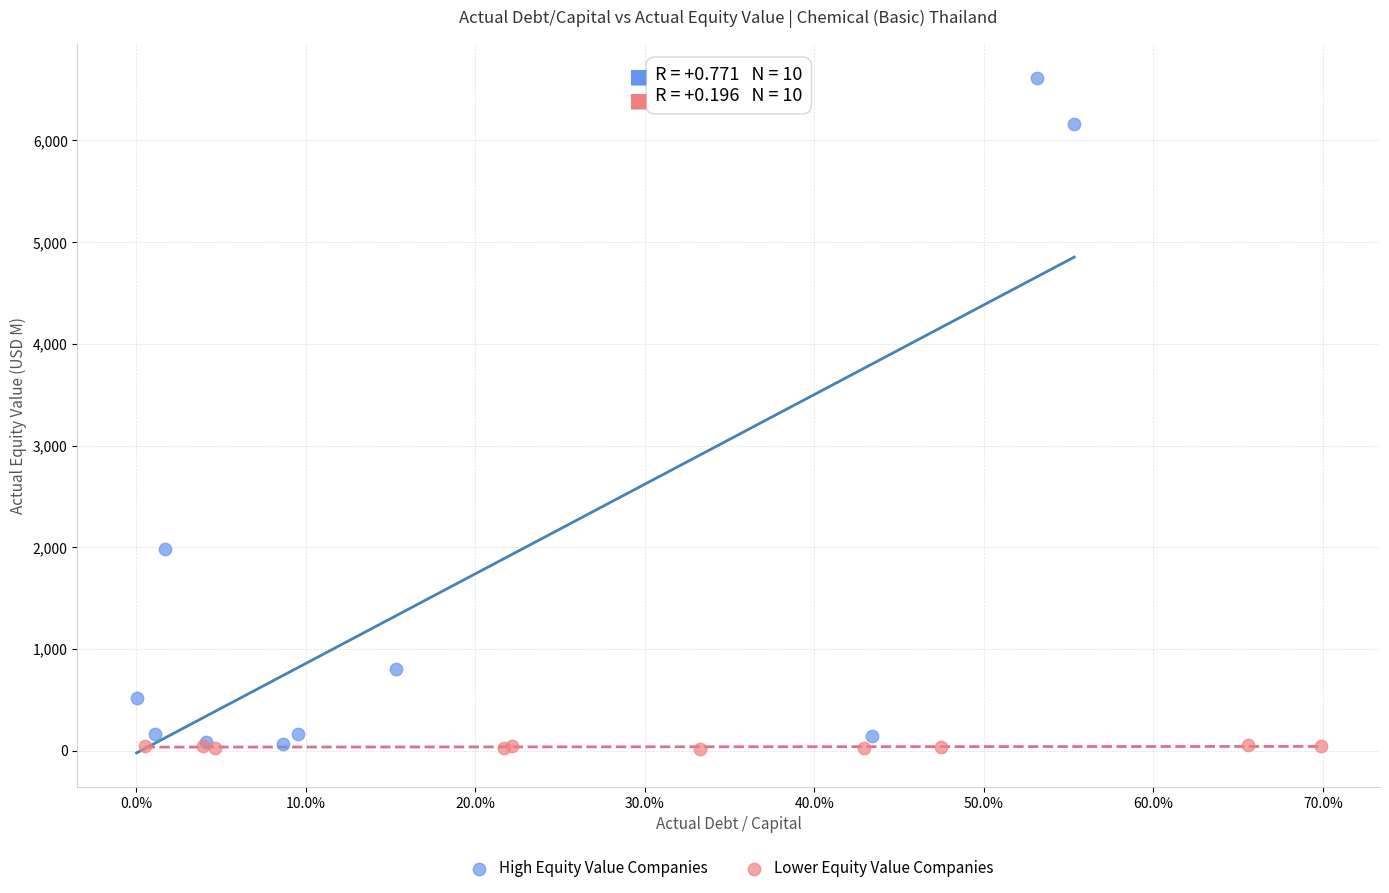

Which series has the largest Y range (max minus min)?

High Equity Value Companies